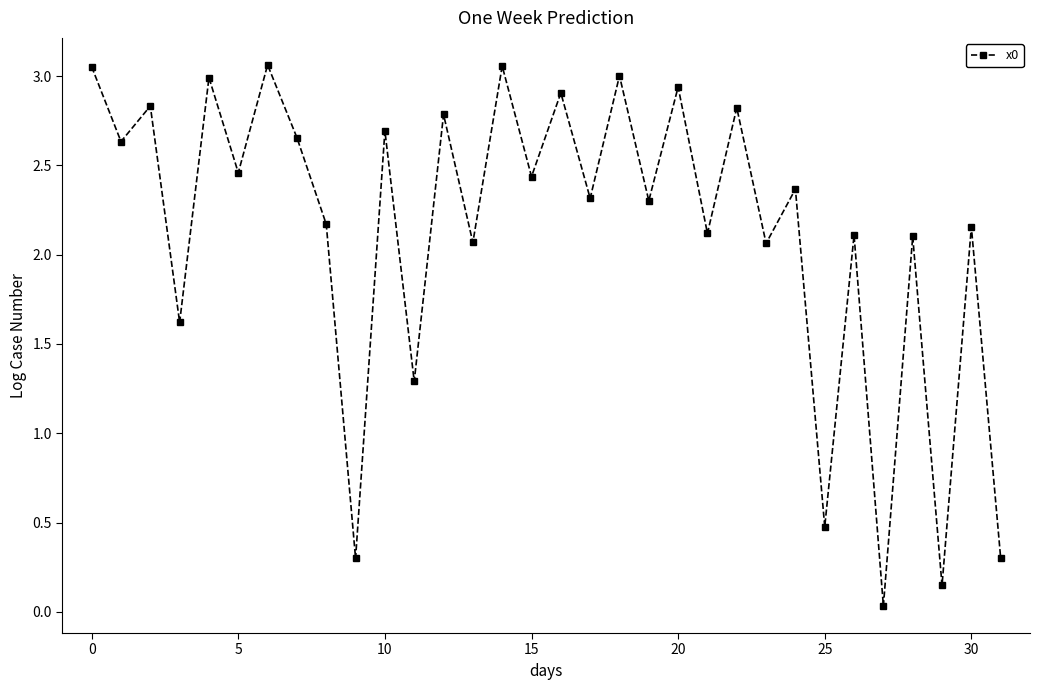

What is the difference between the maximum and minimum values?

3.0